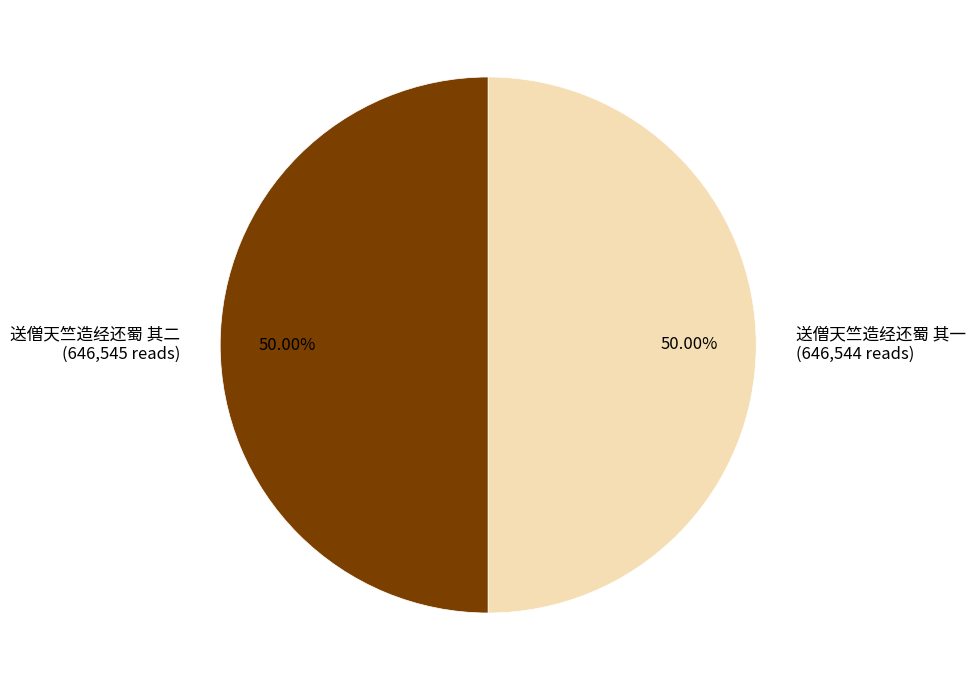

To the nearest percent, what portion does 送僧天竺造经还蜀 其一 represent?

50%